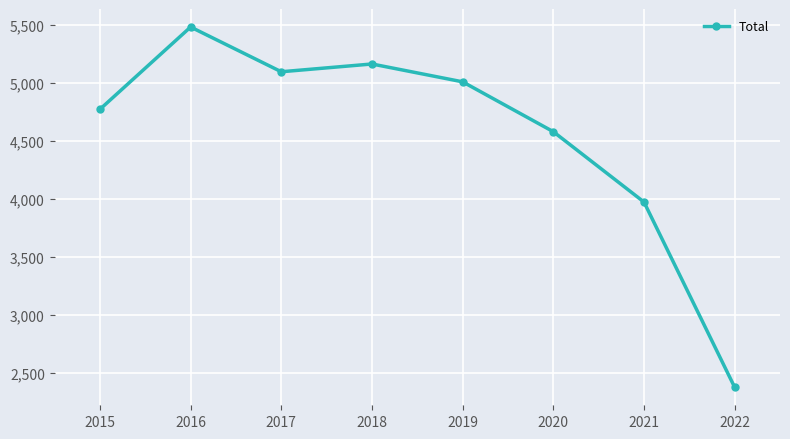

Rank the categories by value from lowest to highest.

2022, 2021, 2020, 2015, 2019, 2017, 2018, 2016